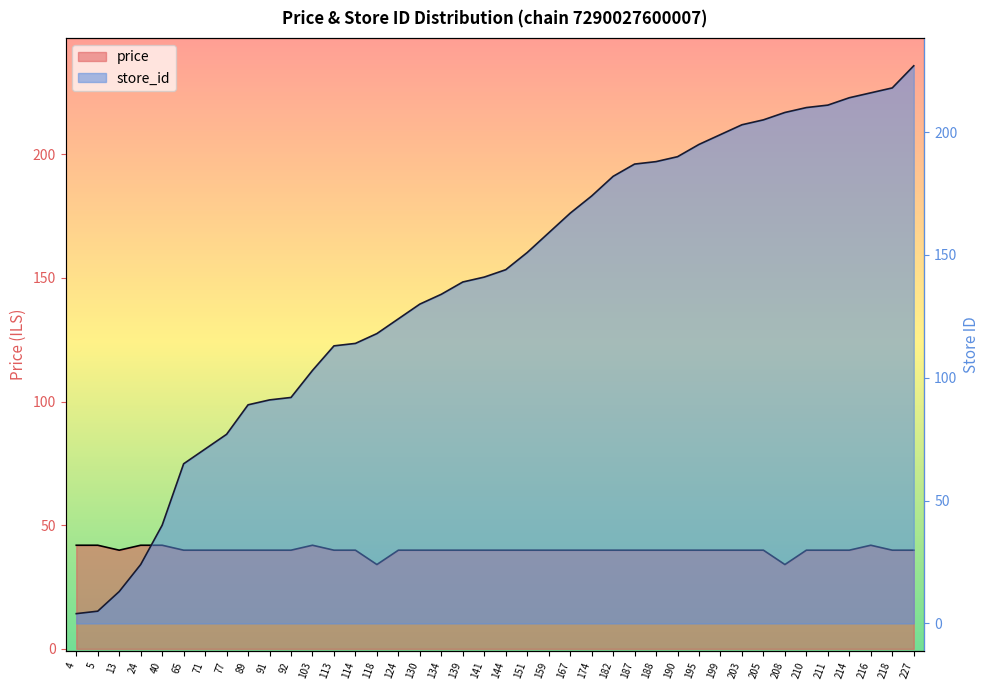

Between 5 and 195, which series saw the biggest shift?

store_id